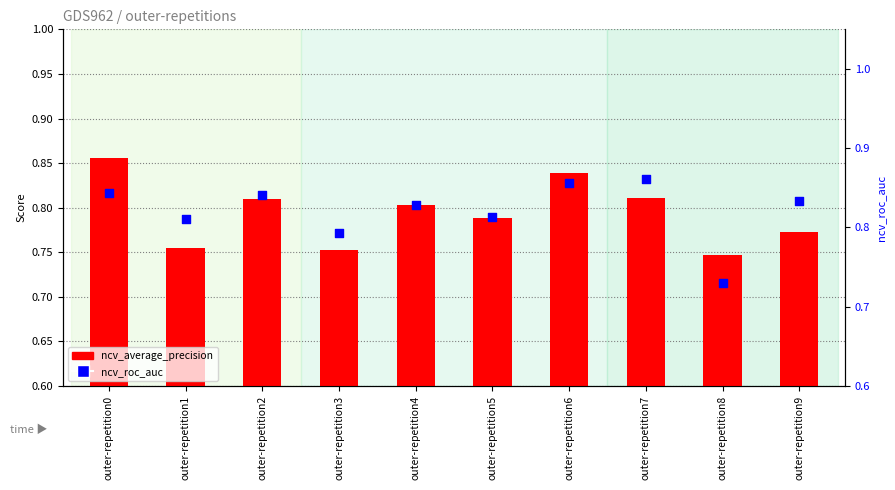

At how many categories does at least one series exceed 0?

10